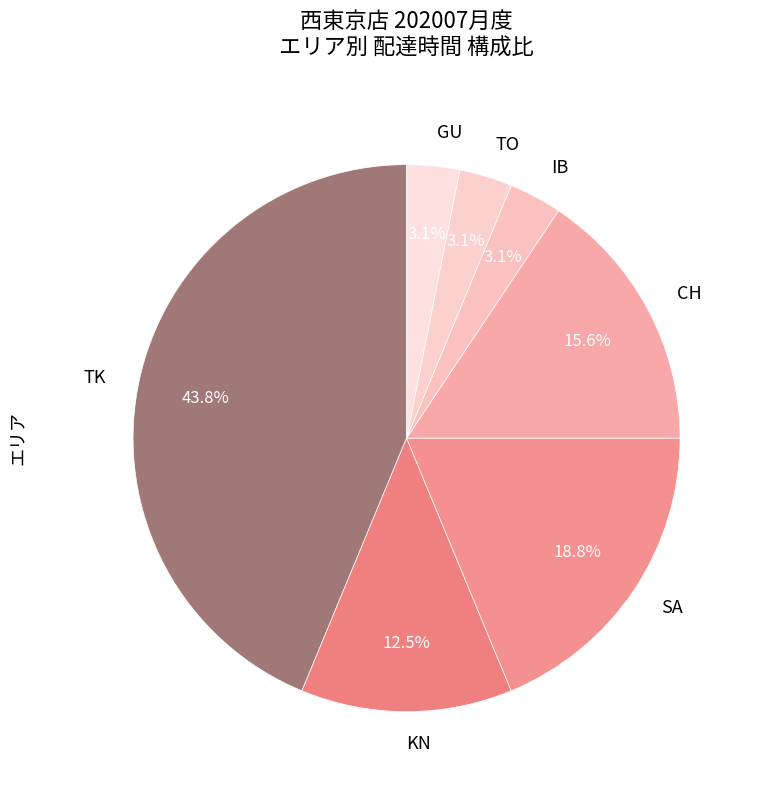

Is the sum of GU and TK greater than half?

No